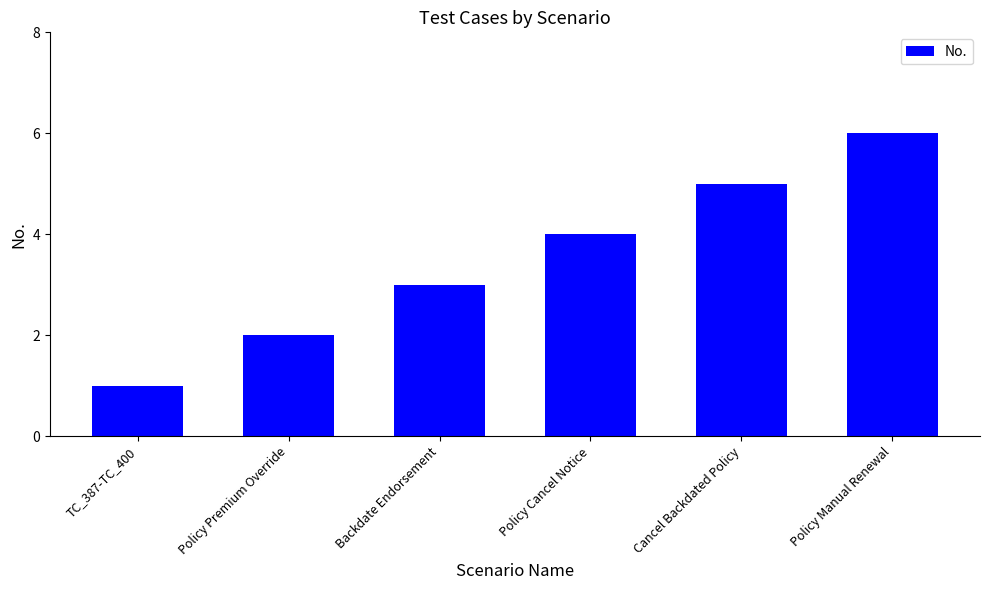

Count the number of categories in the chart.

6